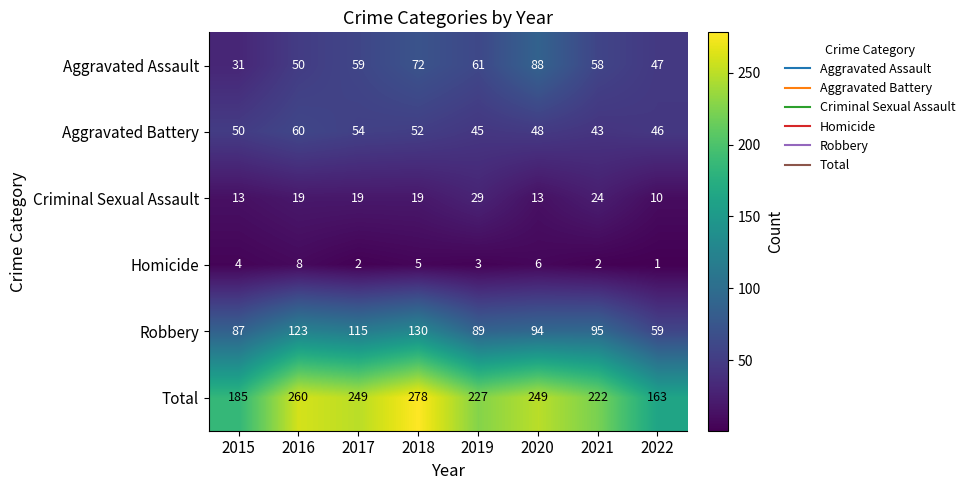

Where is Total nearest to the value 220?

2021